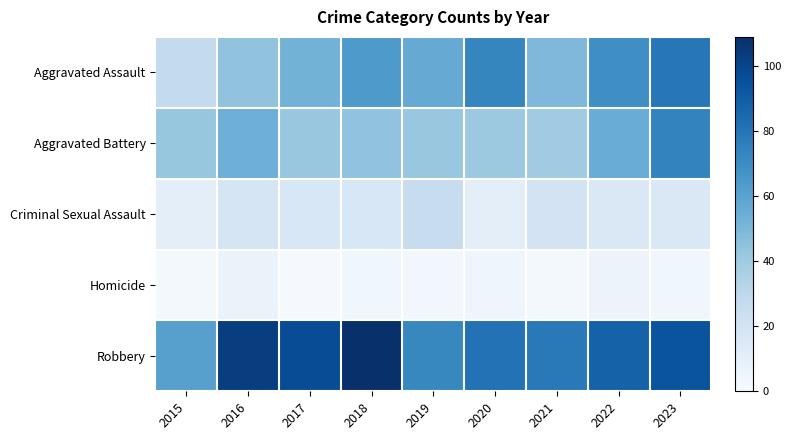

Reading right to left, transcribe all the data shown in this chart.

Aggravated Assault: 2023=79	2022=69	2021=49	2020=73	2019=56	2018=64	2017=52	2016=44	2015=28
Aggravated Battery: 2023=74	2022=55	2021=40	2020=41	2019=42	2018=44	2017=42	2016=54	2015=43
Criminal Sexual Assault: 2023=16	2022=16	2021=20	2020=11	2019=26	2018=17	2017=17	2016=18	2015=11
Homicide: 2023=4	2022=6	2021=2	2020=5	2019=3	2018=4	2017=1	2016=7	2015=2
Robbery: 2023=94	2022=88	2021=78	2020=81	2019=72	2018=109	2017=97	2016=103	2015=61